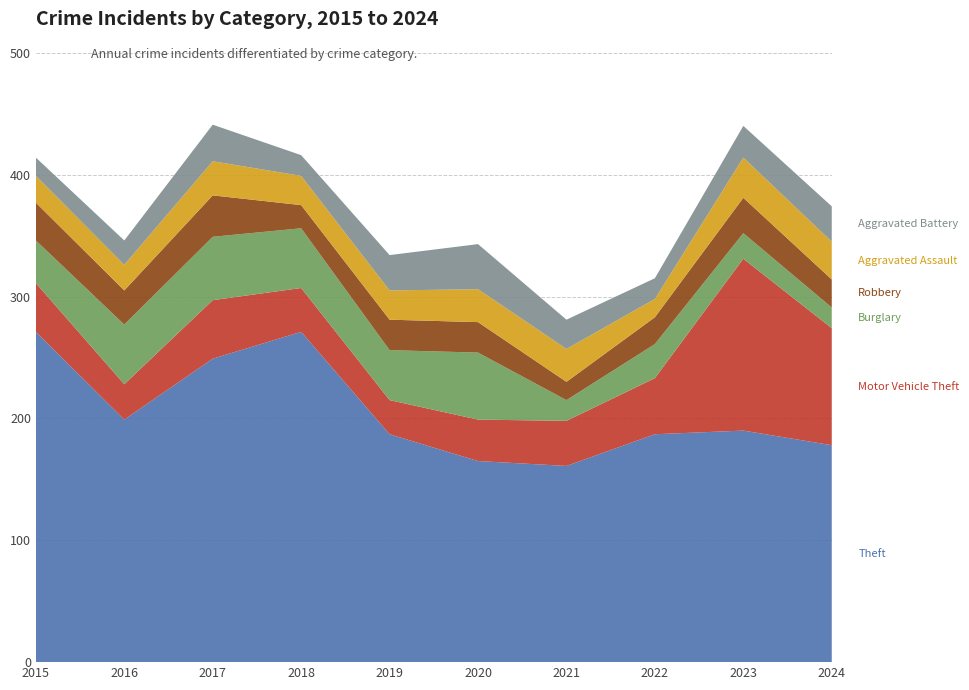

Reading right to left, list all the values displayed in this chart.

Theft: 178	190	187	161	165	187	271	249	199	271
Motor Vehicle Theft: 96	141	46	37	34	28	36	48	29	40
Burglary: 17	21	28	17	55	41	49	52	49	35
Robbery: 23	29	22	15	25	25	19	34	28	31
Aggravated Assault: 31	33	15	27	27	24	24	28	21	22
Aggravated Battery: 29	26	17	24	37	29	17	30	20	15